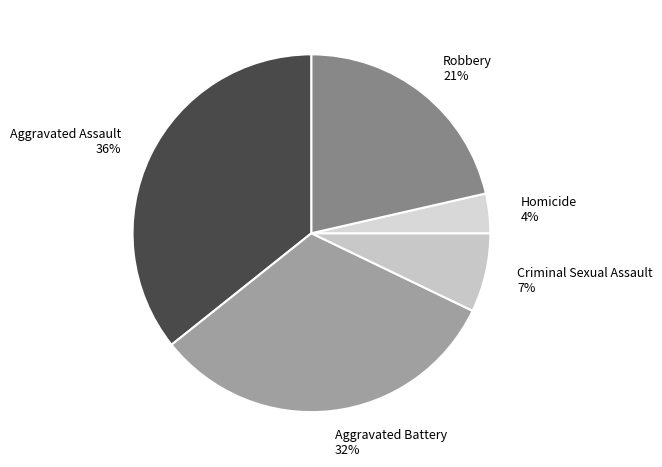

Does Robbery account for over 50% of the chart?

No